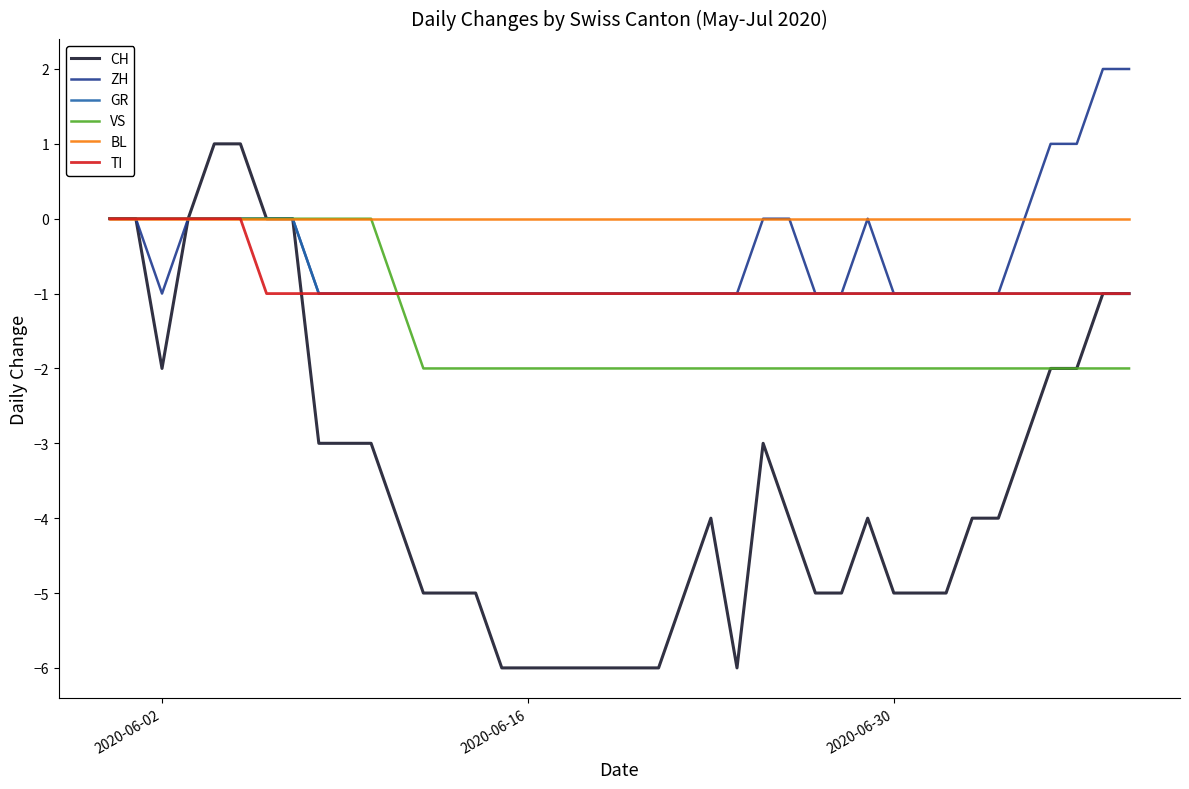

Which series has the largest range (max minus min)?

CH